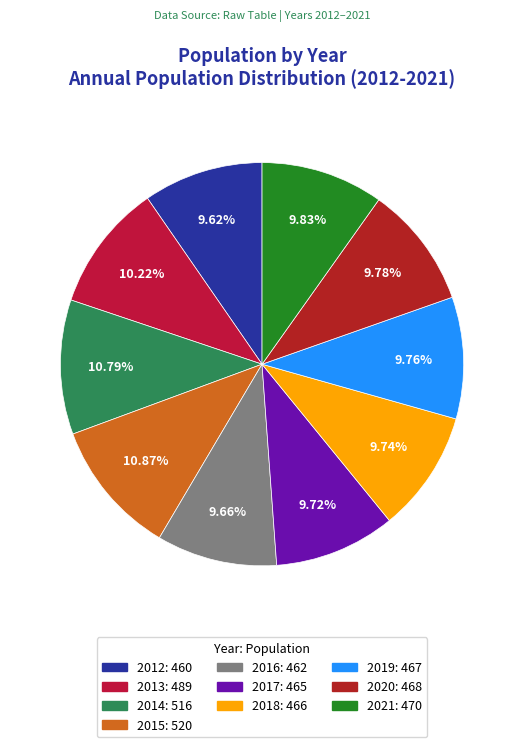

What is the ratio of the value at 2021 to the value at 2017?

1.0